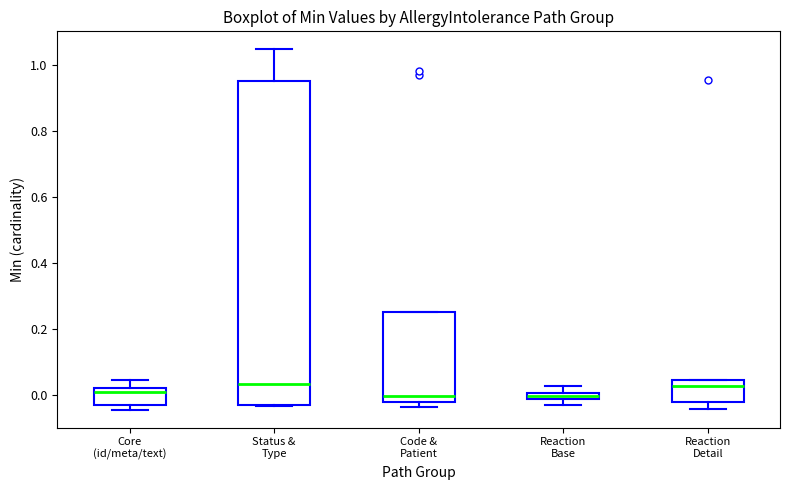

Where does the upper whisker of the box for Core (id/meta/text) end on the y-axis? The values are not printed on the chart, so give them approximately, as read against the axis.

0.04